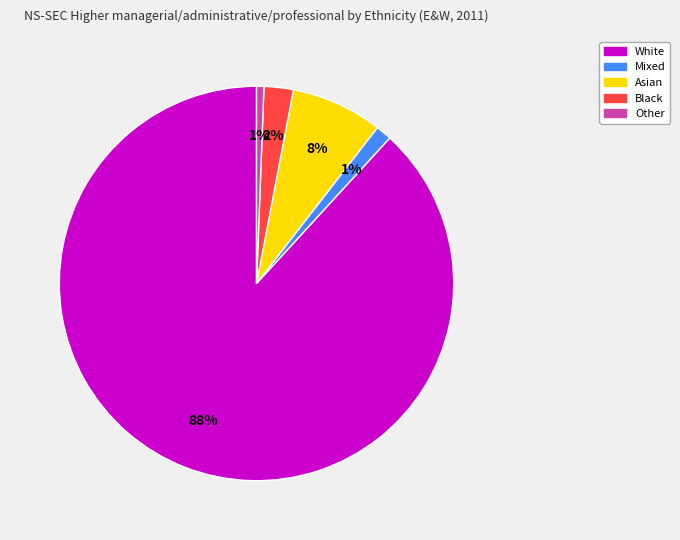

Which category has the biggest portion of the pie?

White